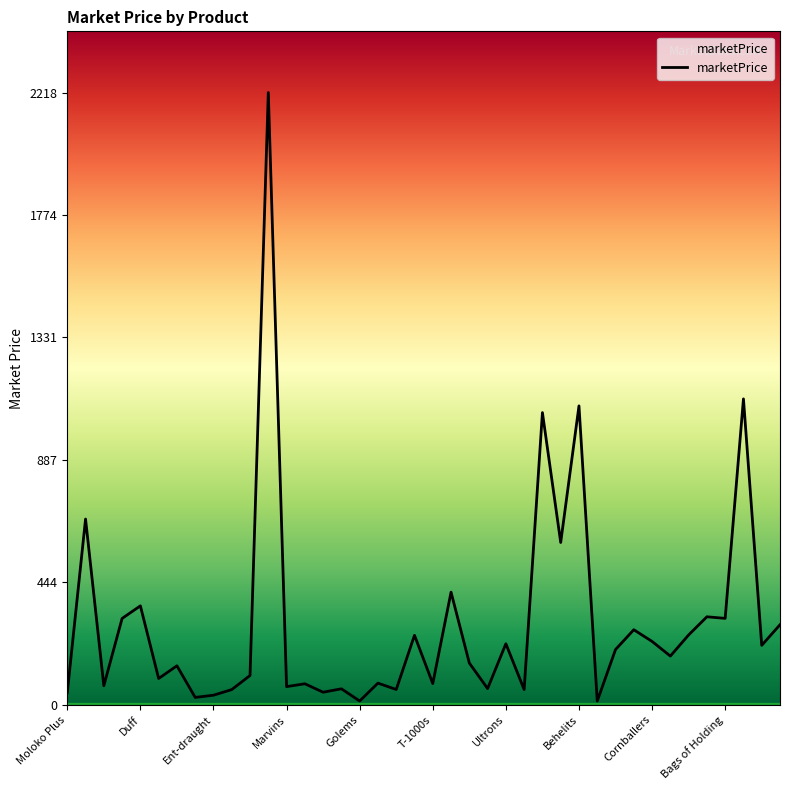

What is the greatest value displayed?

2217.6